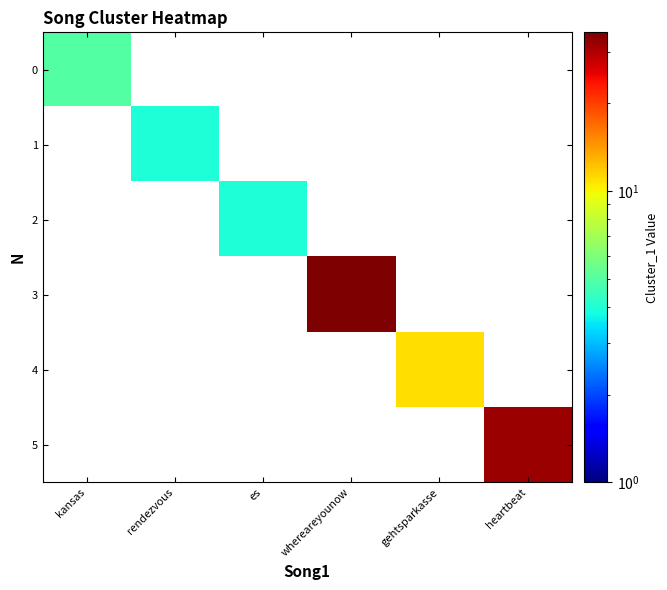

What is the total value across all series at es?

4